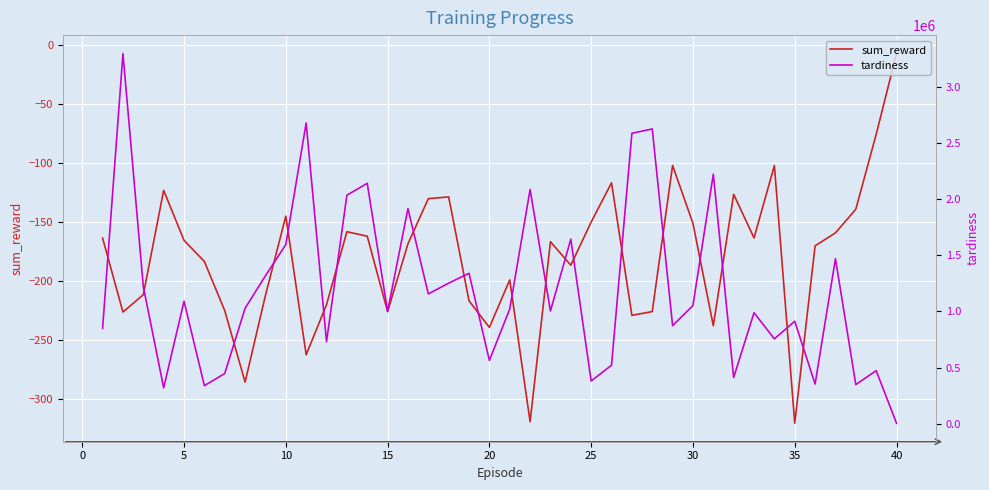

Count the number of categories in the chart.

40